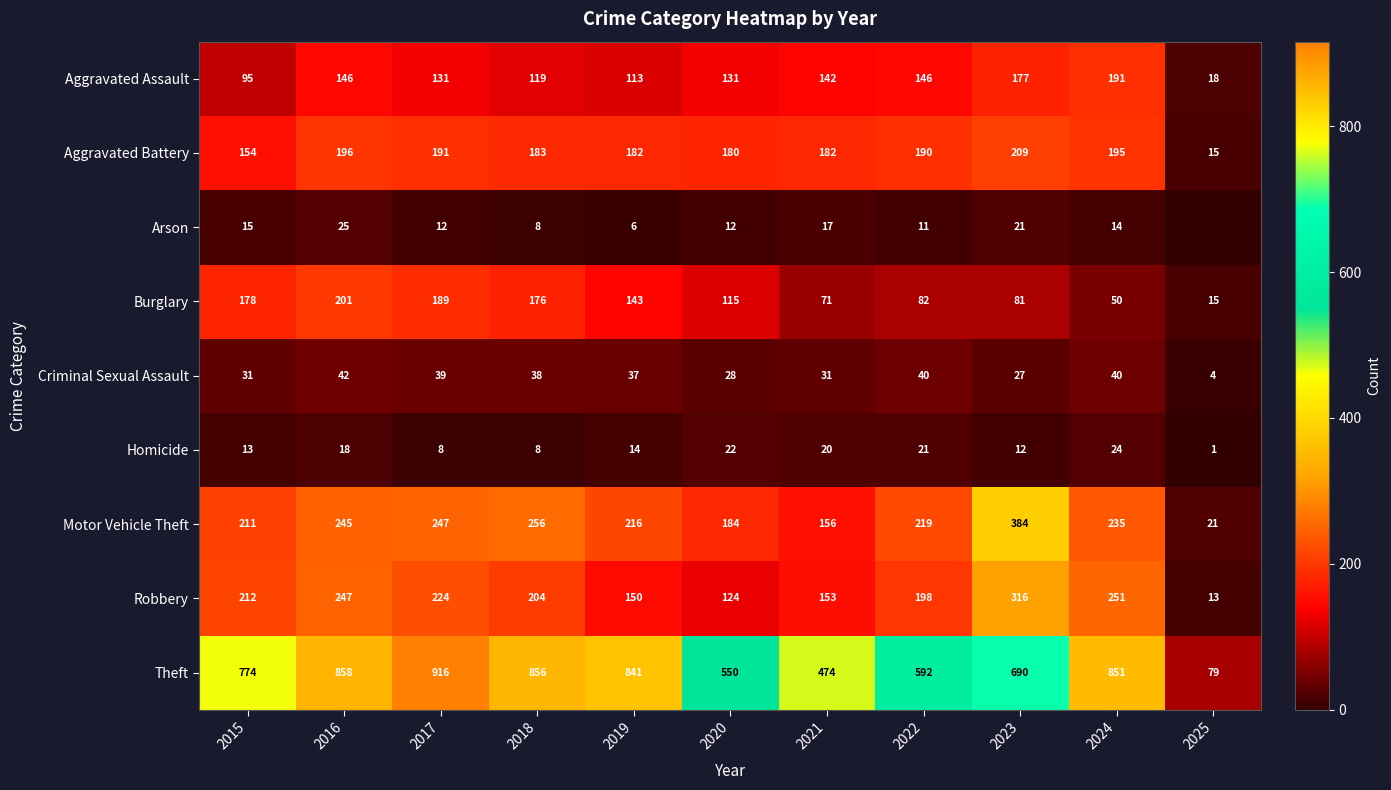

Rank the series at 2024 from lowest to highest value.

Arson, Homicide, Criminal Sexual Assault, Burglary, Aggravated Assault, Aggravated Battery, Motor Vehicle Theft, Robbery, Theft